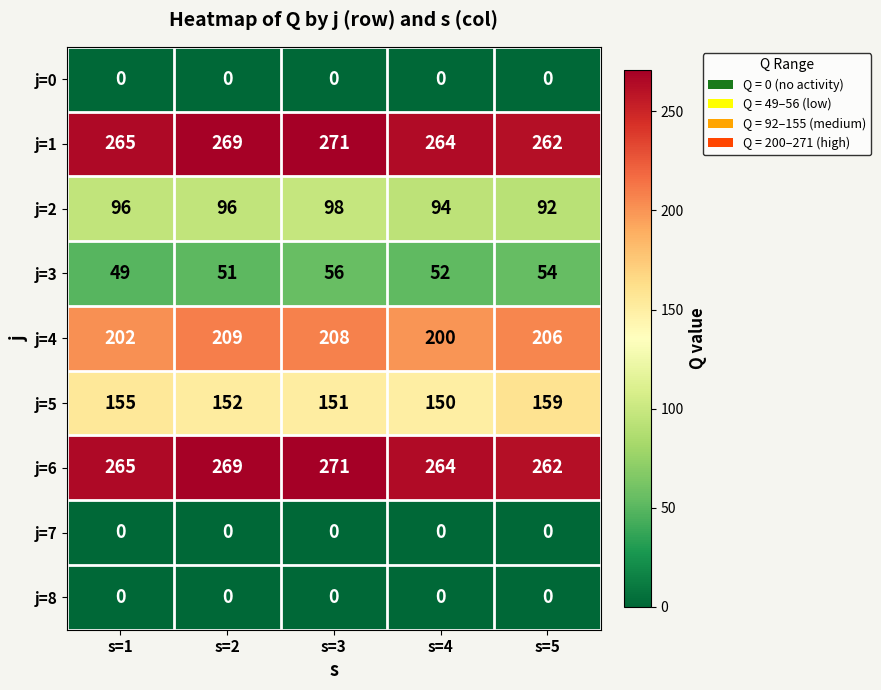

What is the spread (max minus min) of values at s=3?

271